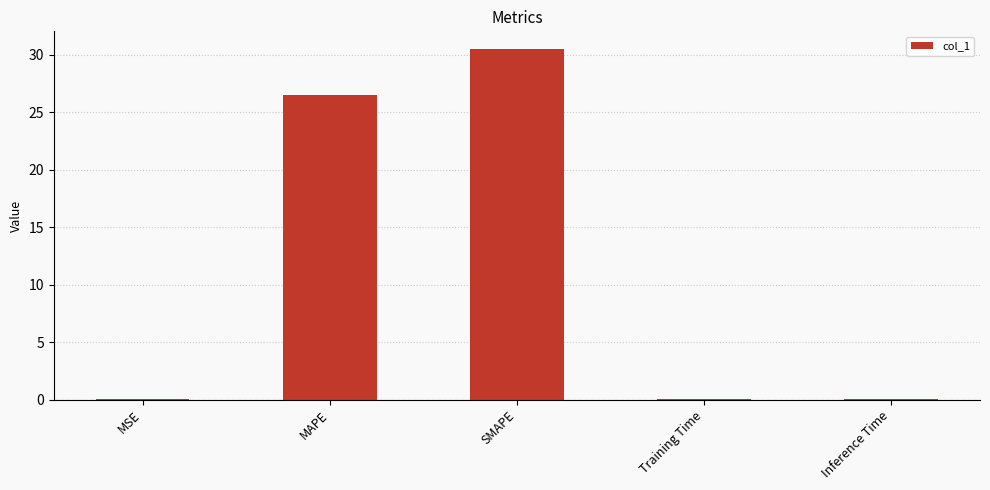

Is it true that the value at SMAPE is 48.6?

False